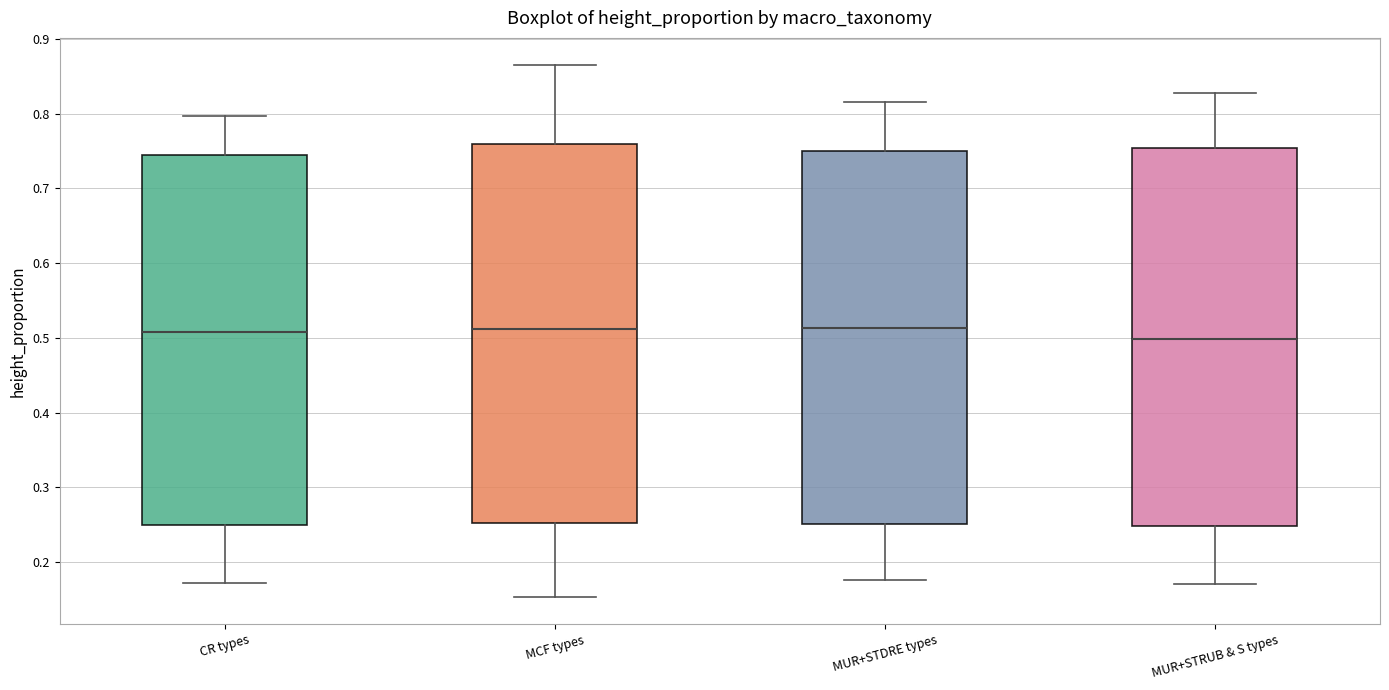

Where is the upper edge of the box for MUR+STDRE types on the y-axis? The values are not printed on the chart, so give them approximately, as read against the axis.

0.75